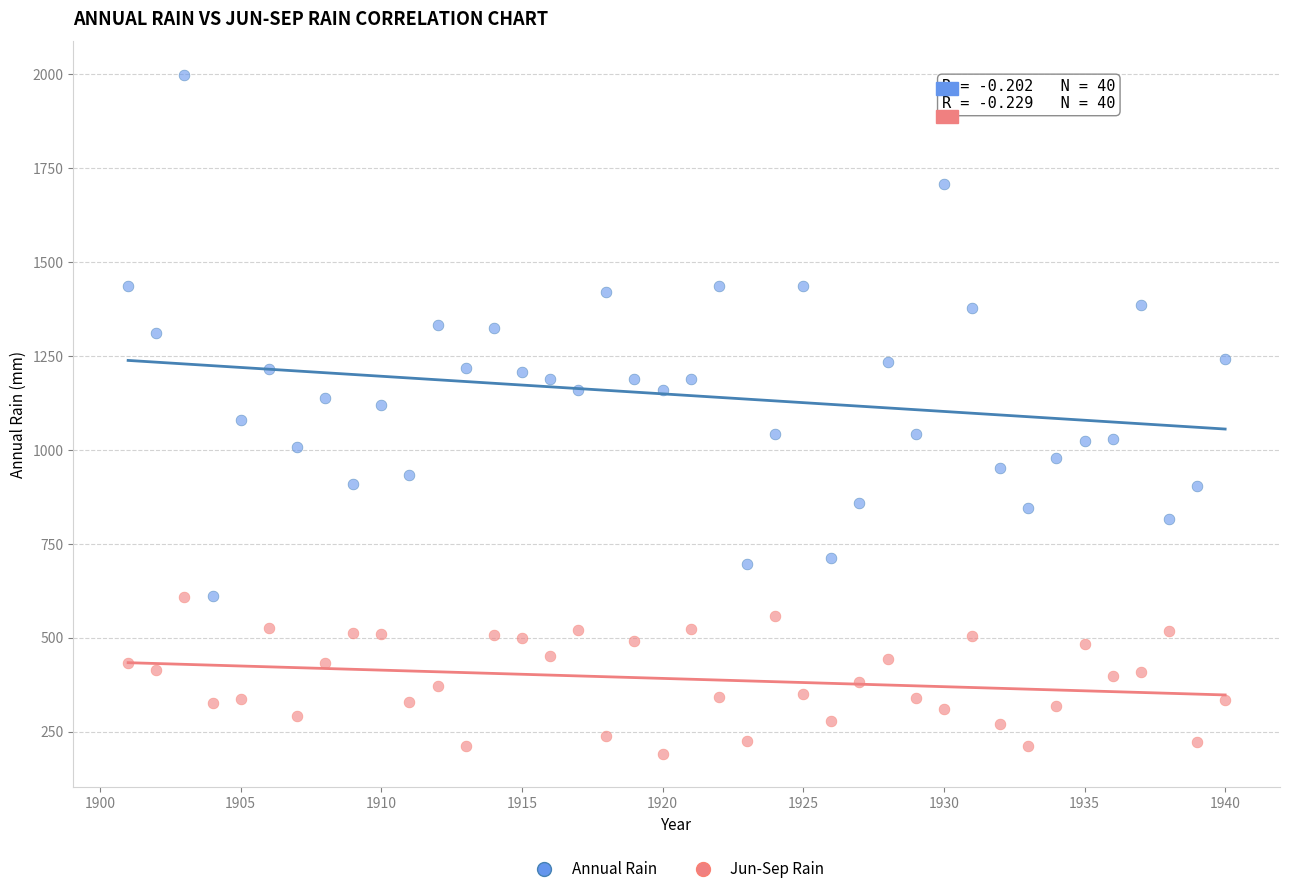

Which series reaches the maximum Y coordinate?

Annual Rain